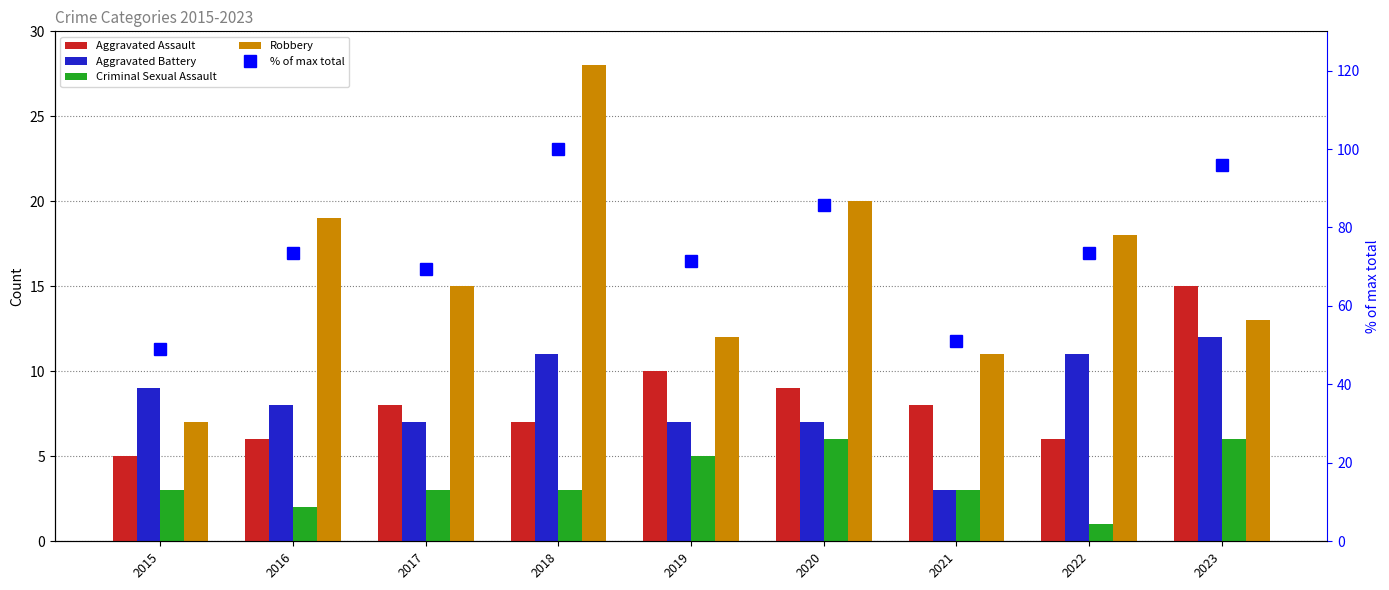

What is the total value across all series at 2019?

105.4